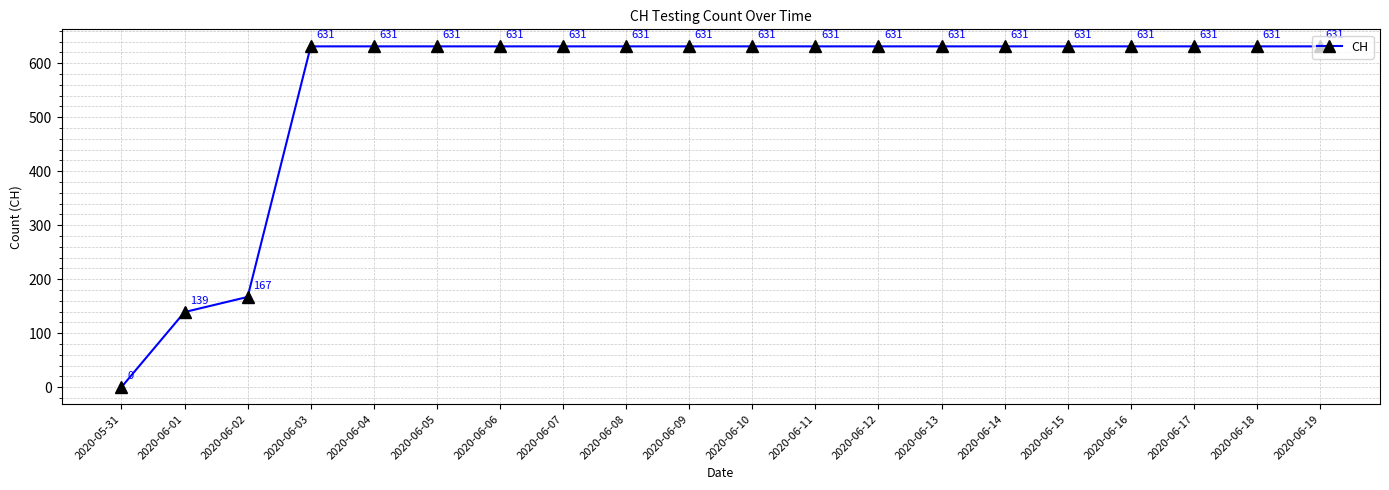

What is the label of the 16th point from the left?

2020-06-15